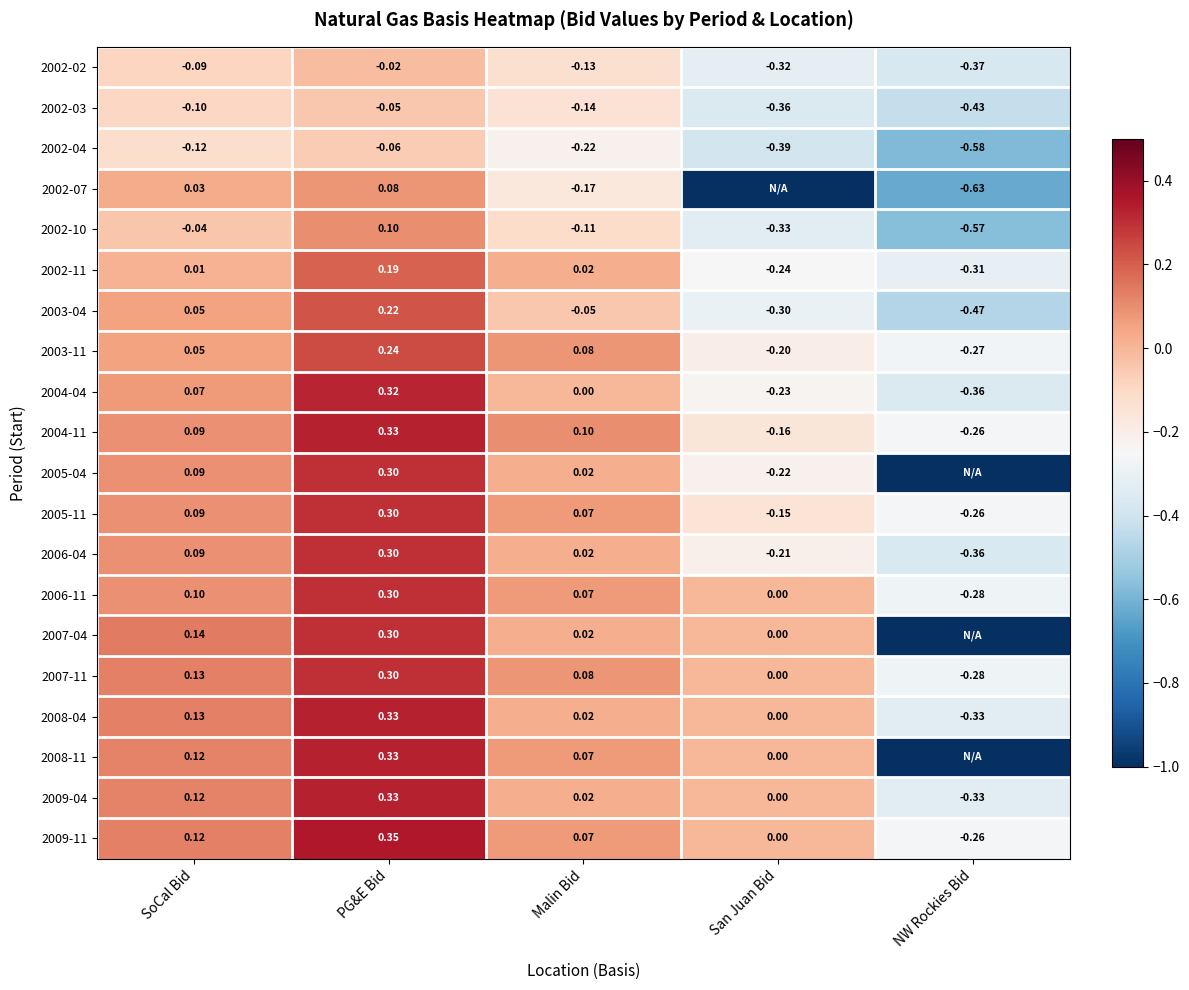

What is the difference between the highest and lowest values at SoCal Bid?

0.3